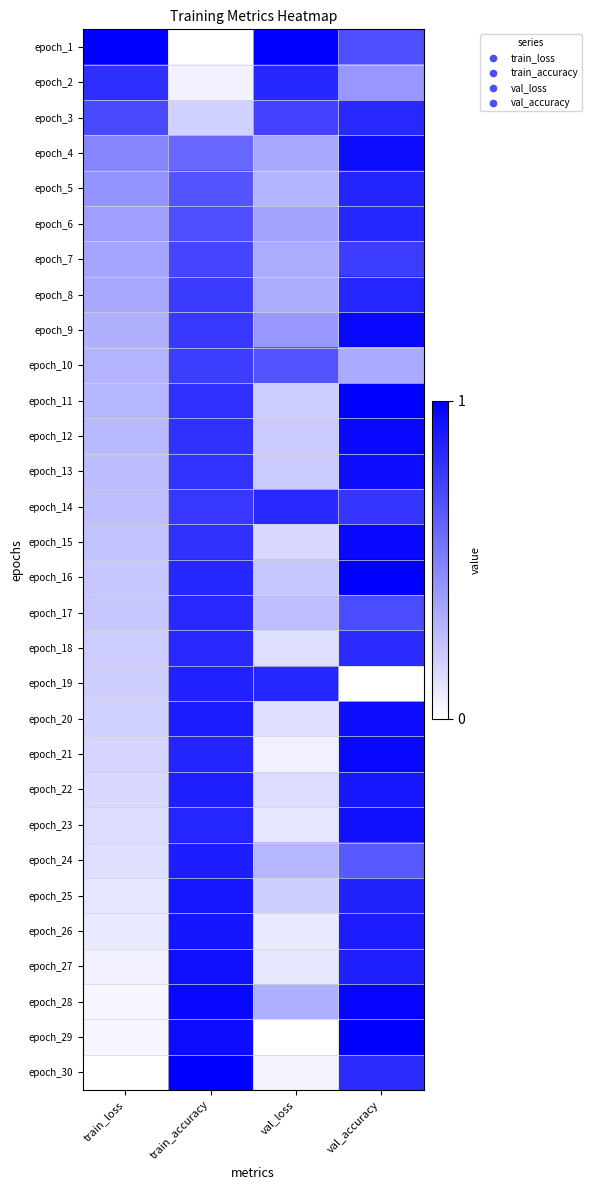

Which category has the lowest value across all series?

train_accuracy